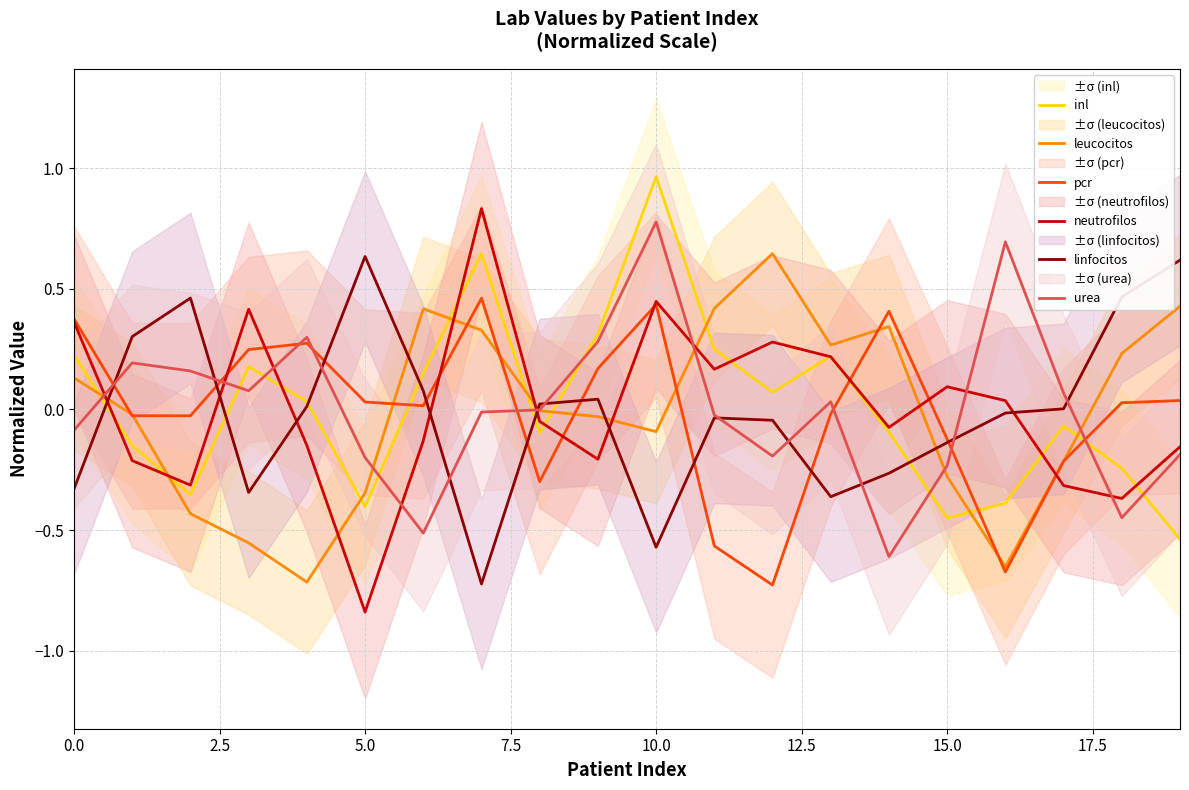

How many interior local valleys does the inl series have?

5